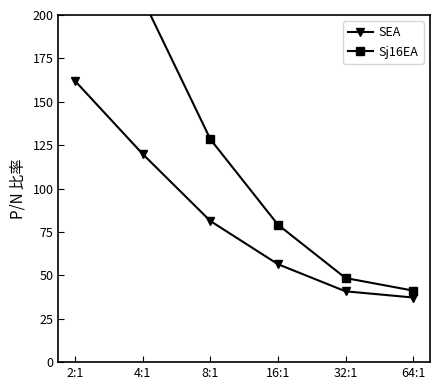

What is the label of the 3rd point from the left?

8:1